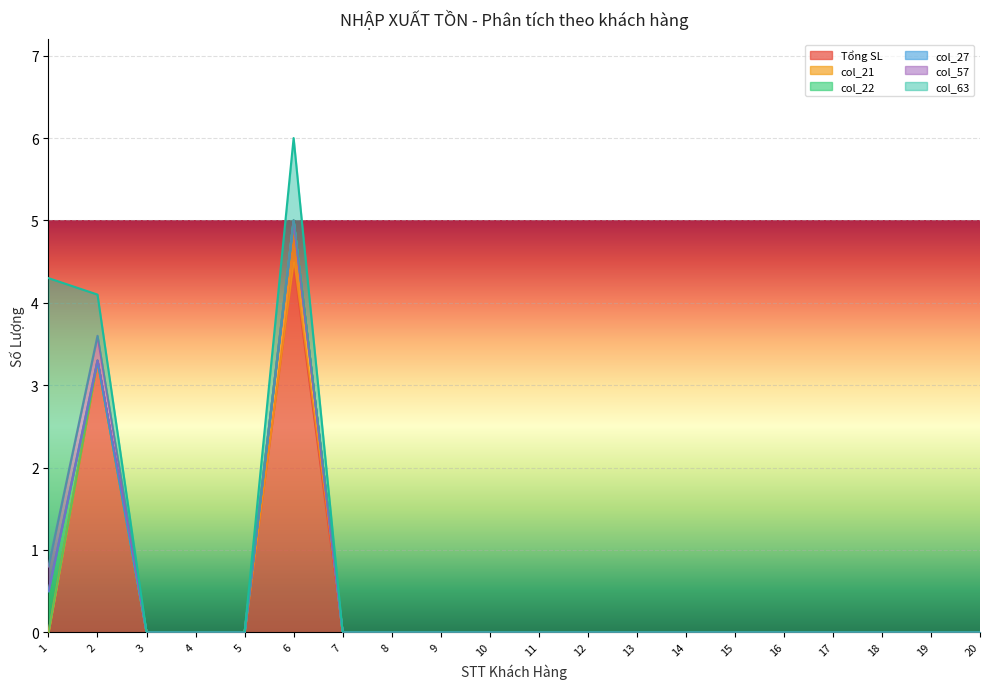

Which has a higher value, 5 or 19?

5